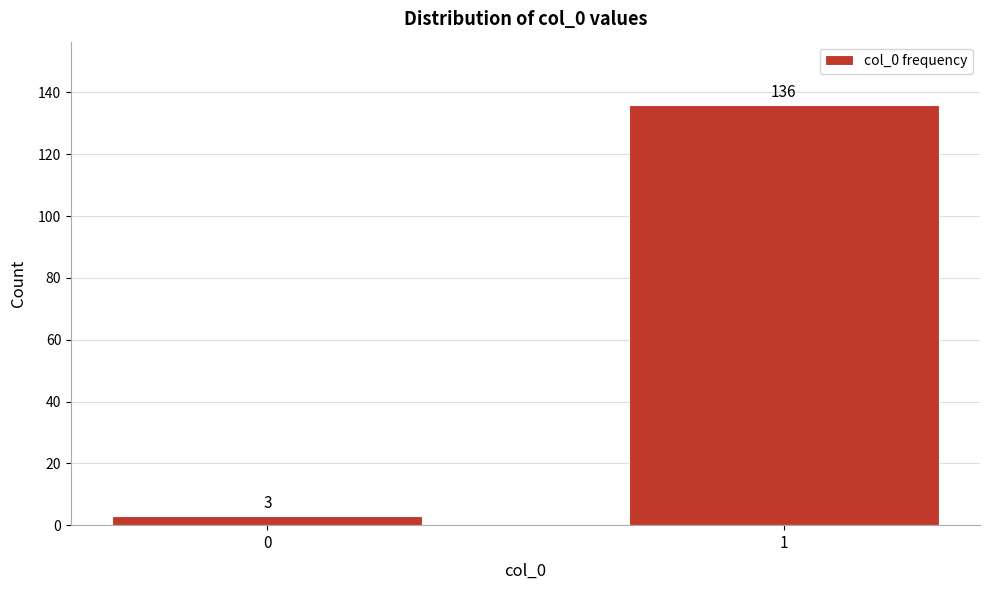

Reading right to left, transcribe all the data shown in this chart.

136	3